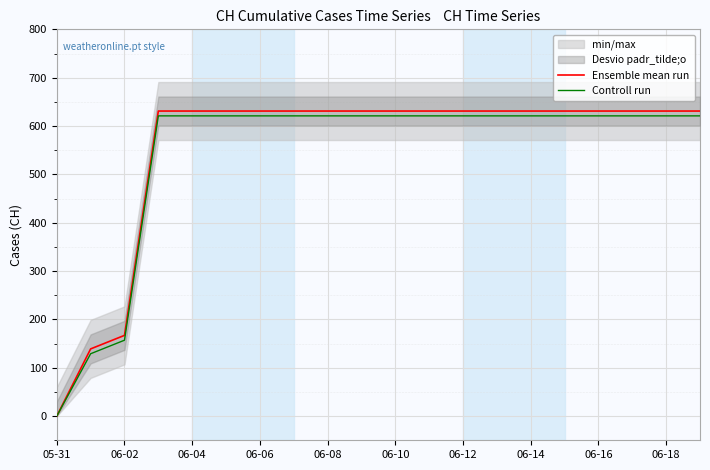

True or false: Ensemble mean run and Controll run intersect in this chart.

False